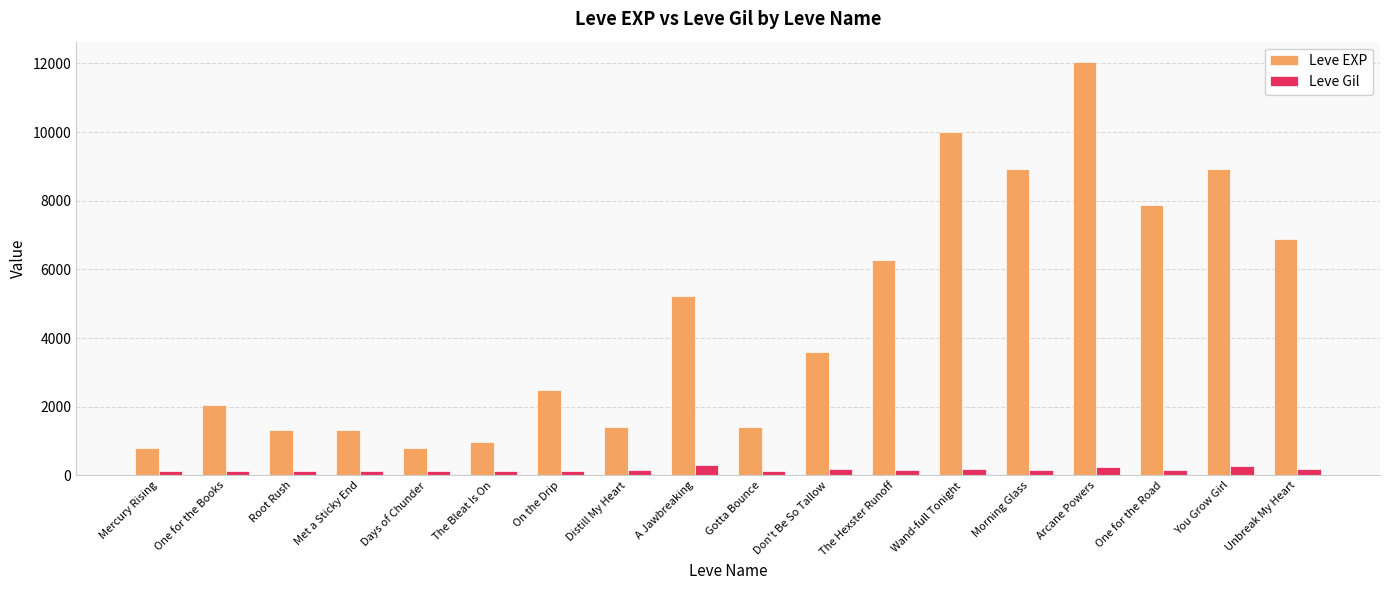

What is the value of the Leve EXP bar at the 8th from the left?

1420